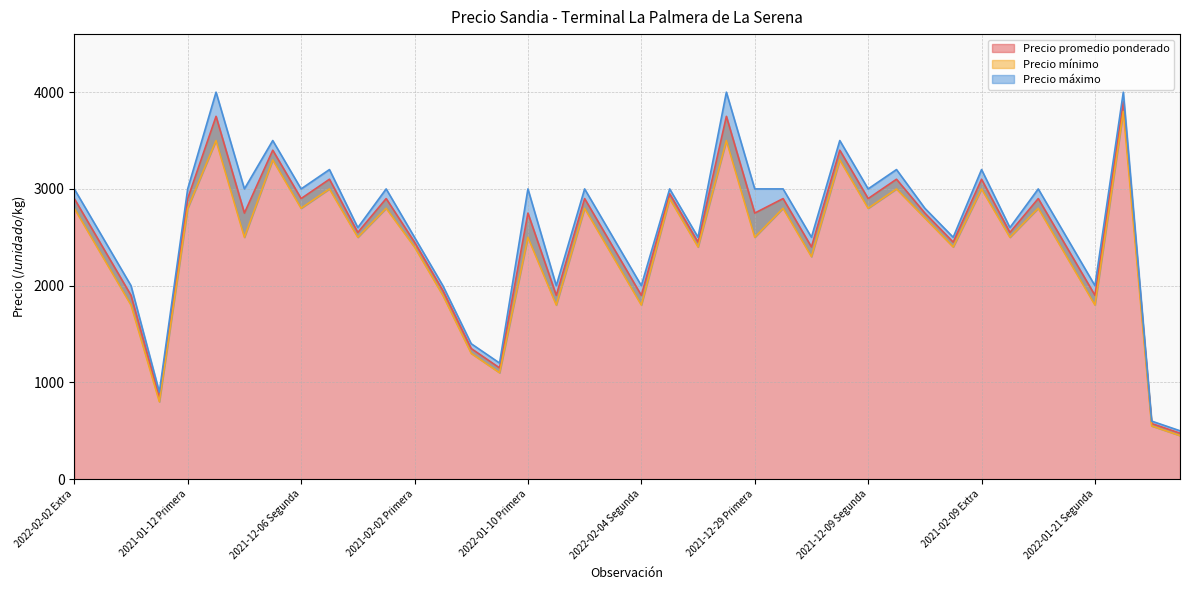

Where is the first local minimum for Precio mínimo?

2021-10-13 Primera